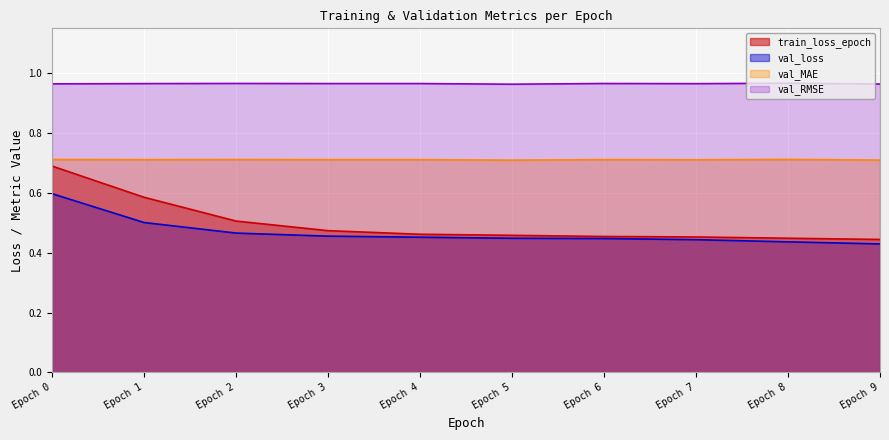

True or false: val_MAE and train_loss_epoch cross at least once.

False